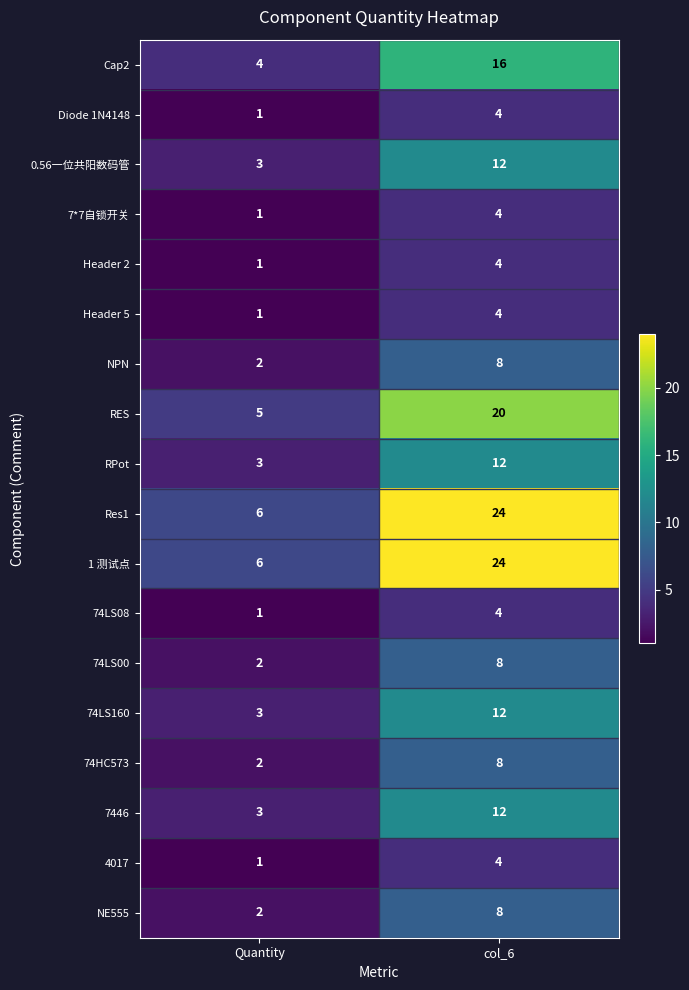

The Diode 1N4148 series shows 0 at Quantity. True or false?

False